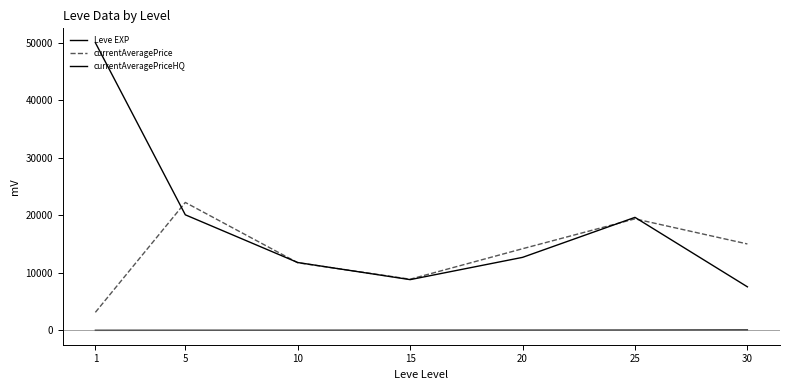

Count the number of categories in the chart.

7